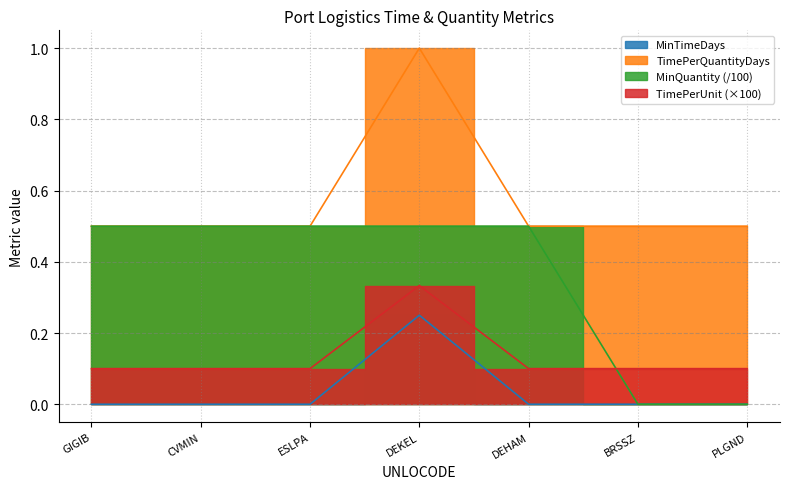

At which category is the sum across all series the highest?

DEKEL